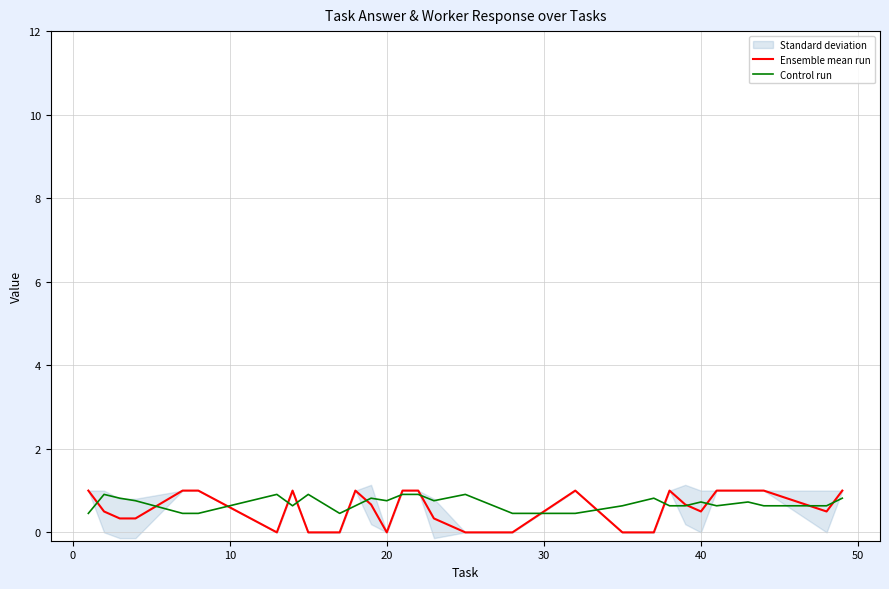

How many categories are shown in the chart?

29